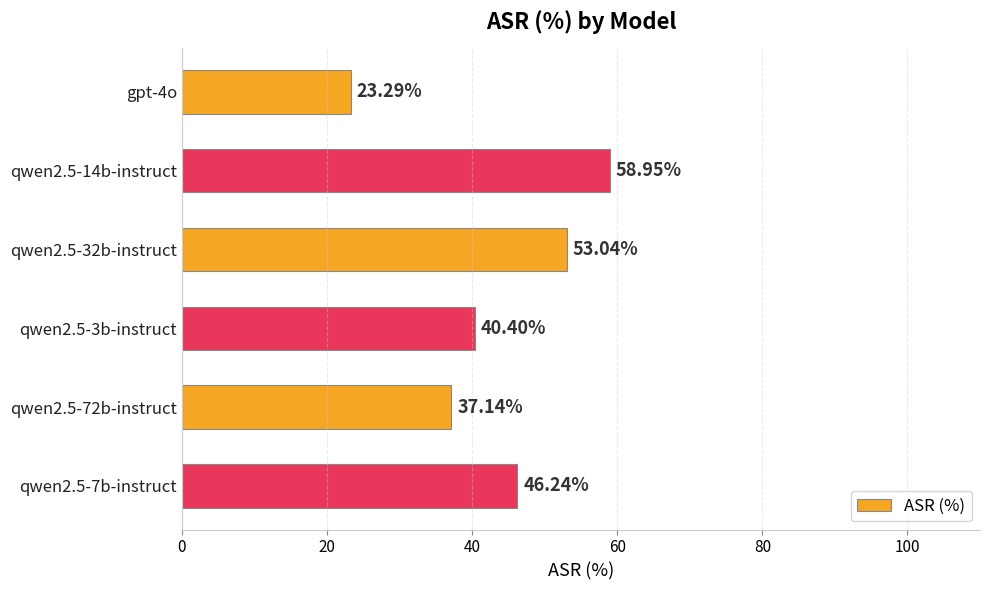

Are the bars horizontal?

Yes